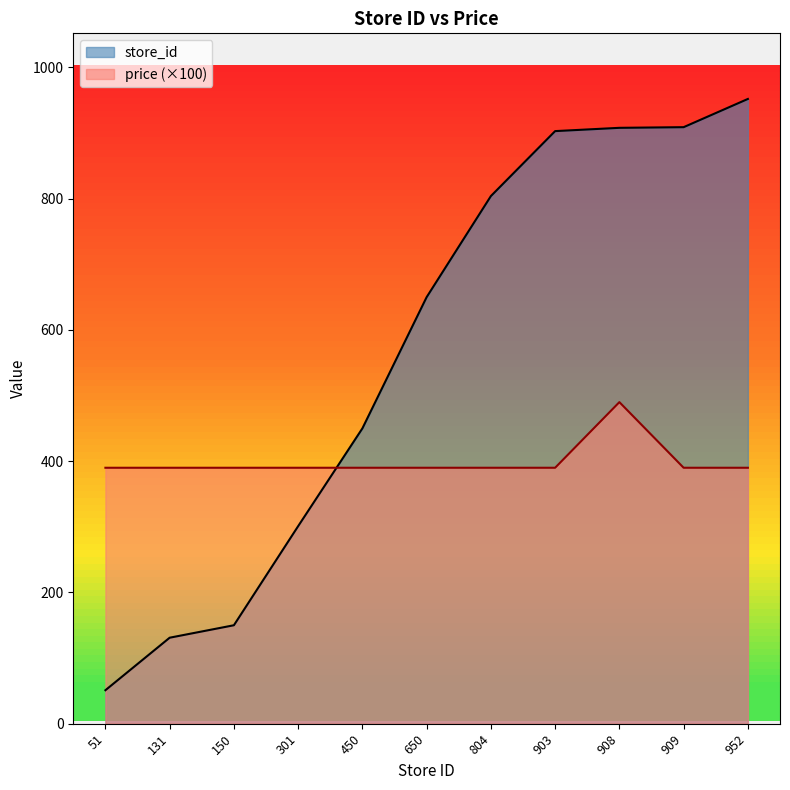

How many values in the store_id series are below 650?

5